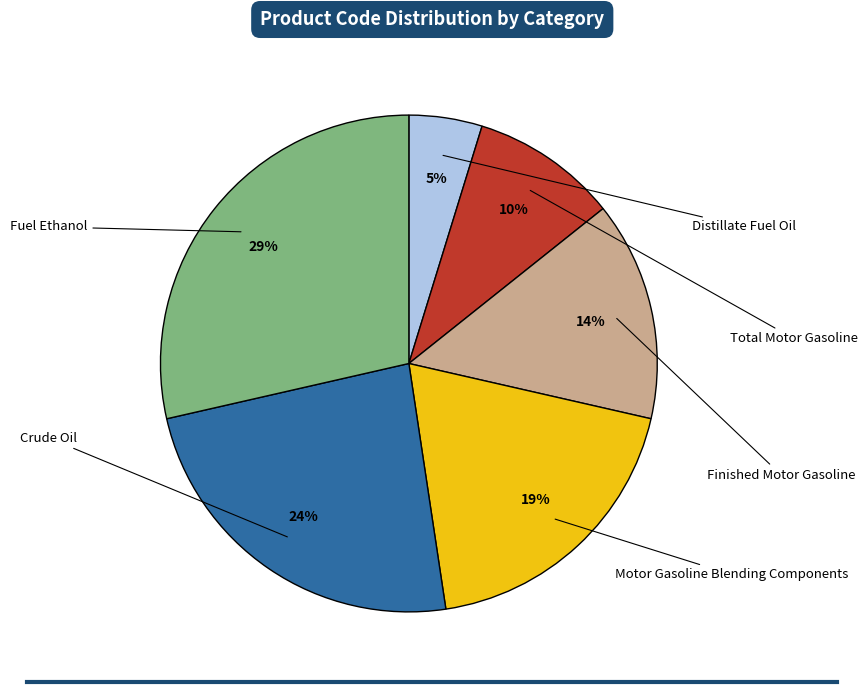

Is there a majority slice in this chart?

No